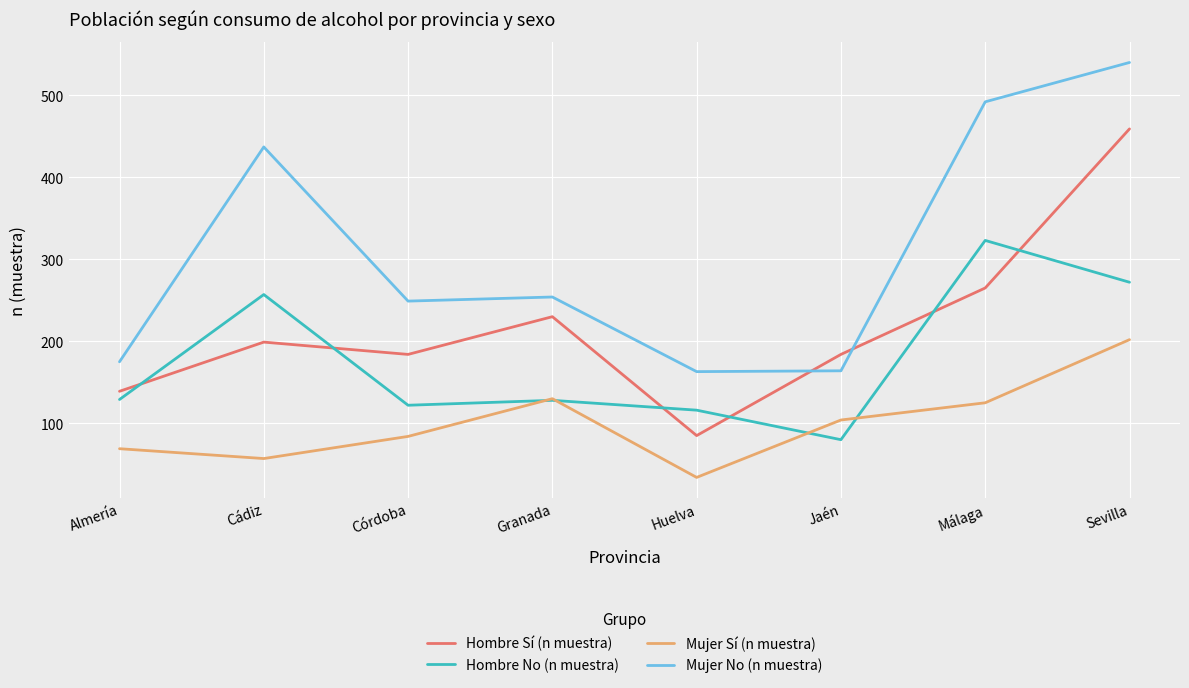

The Mujer No (n muestra) series shows 164 at Jaén. True or false?

True